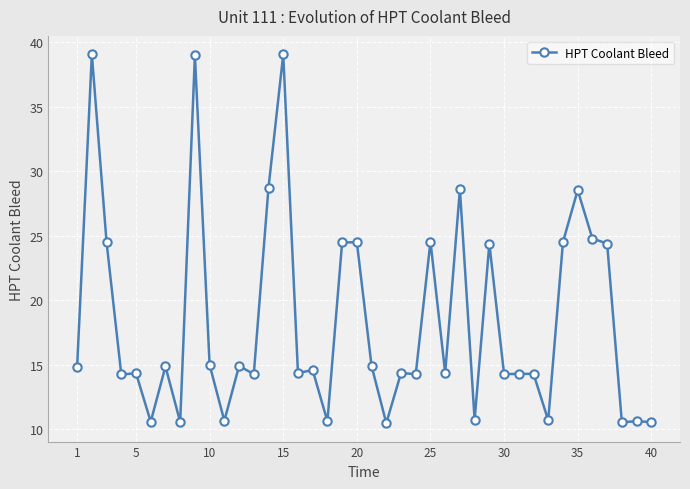

What is the average value?

18.4